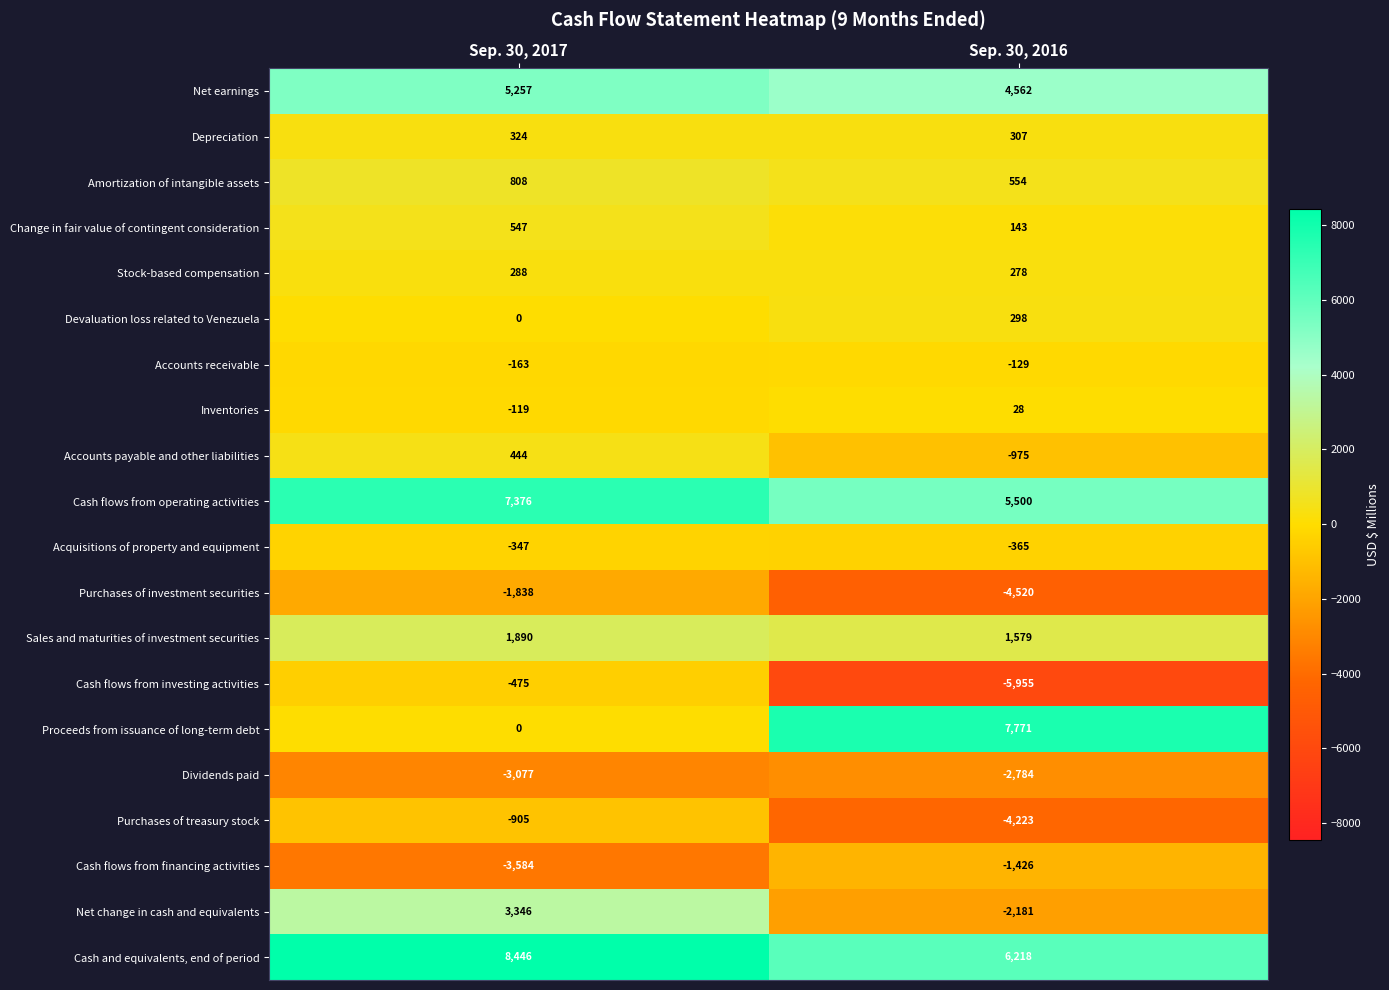

Rank the series by their maximum value, from highest to lowest.

Cash and equivalents, end of period, Proceeds from issuance of long-term debt, Cash flows from operating activities, Net earnings, Net change in cash and equivalents, Sales and maturities of investment securities, Amortization of intangible assets, Change in fair value of contingent consideration, Accounts payable and other liabilities, Depreciation, Devaluation loss related to Venezuela, Stock-based compensation, Inventories, Accounts receivable, Acquisitions of property and equipment, Cash flows from investing activities, Purchases of treasury stock, Cash flows from financing activities, Purchases of investment securities, Dividends paid